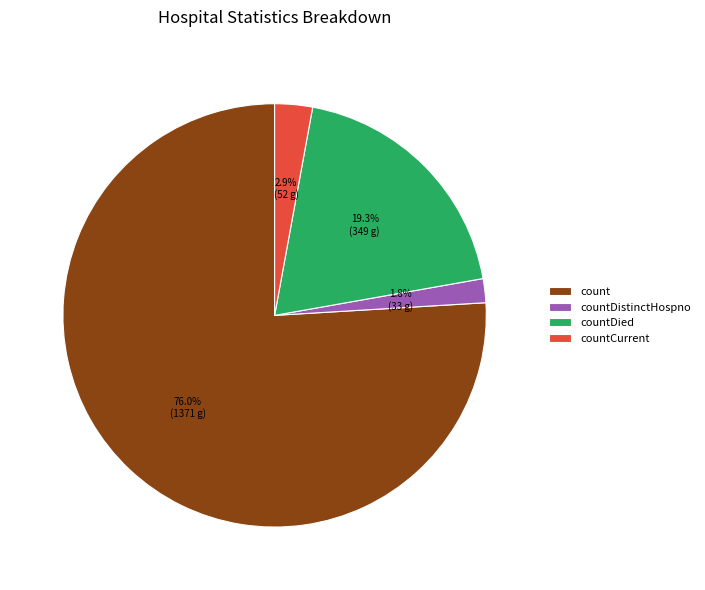

Count the number of slices in the pie.

4